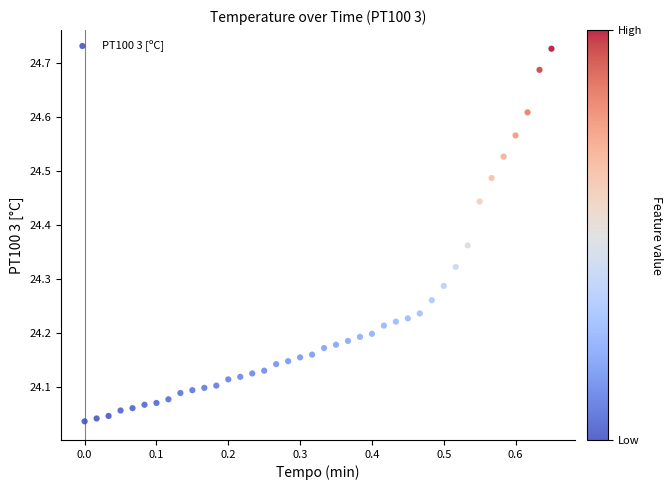

What is the range of Y values (max minus min)?

0.7